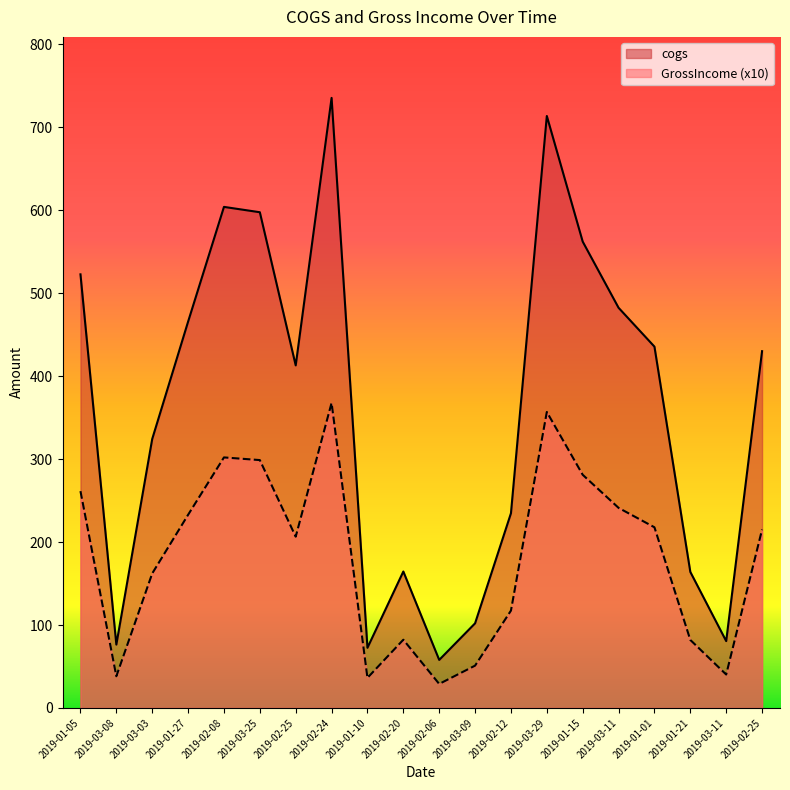

What is the maximum value shown in the chart?

735.6